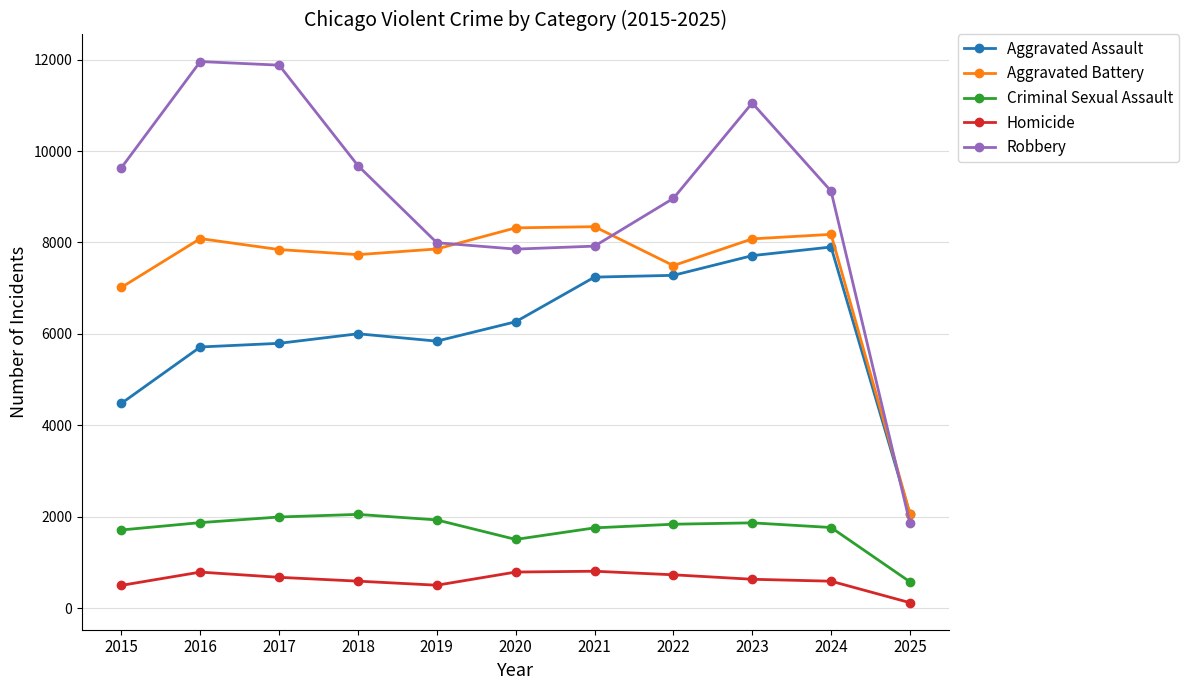

What is the value of the Aggravated Battery point at the 10th from the left?

8178